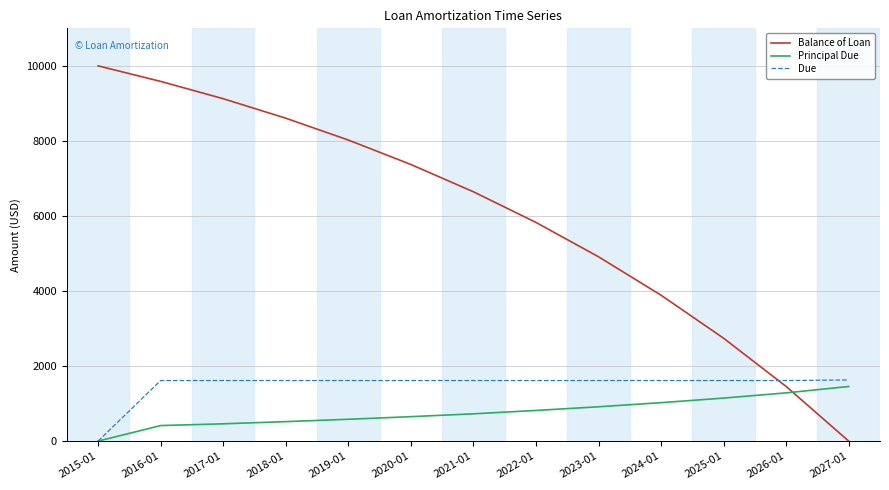

Which series has the largest total across all categories?

Balance of Loan